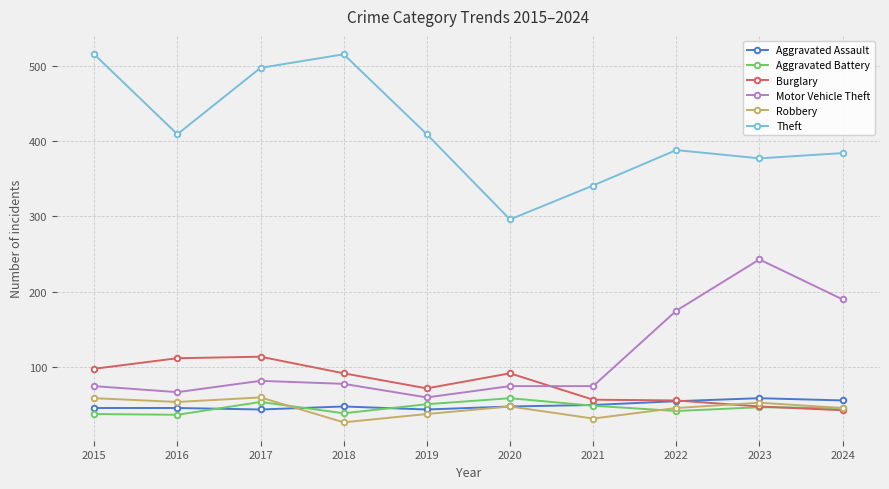

True or false: Motor Vehicle Theft has a value of 82 at 2017.

True